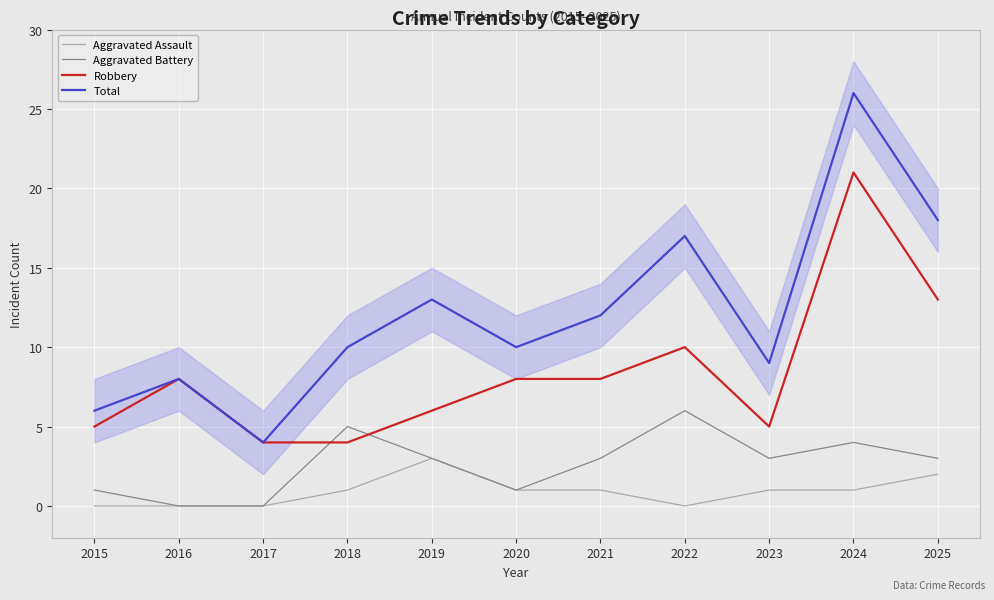

What is the difference between the highest and lowest values at 2016?

8